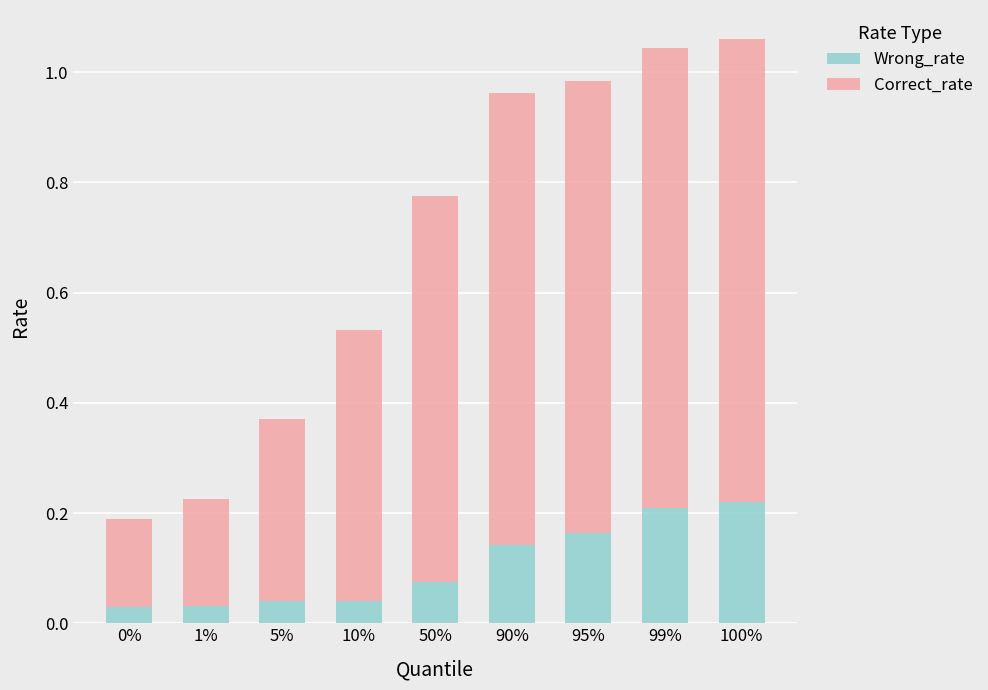

Count the number of data series in this chart.

2